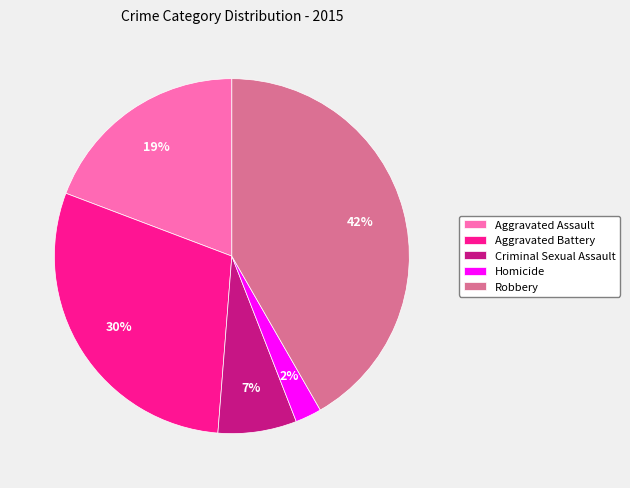

Combined, do Homicide and Aggravated Battery account for over 50%?

No